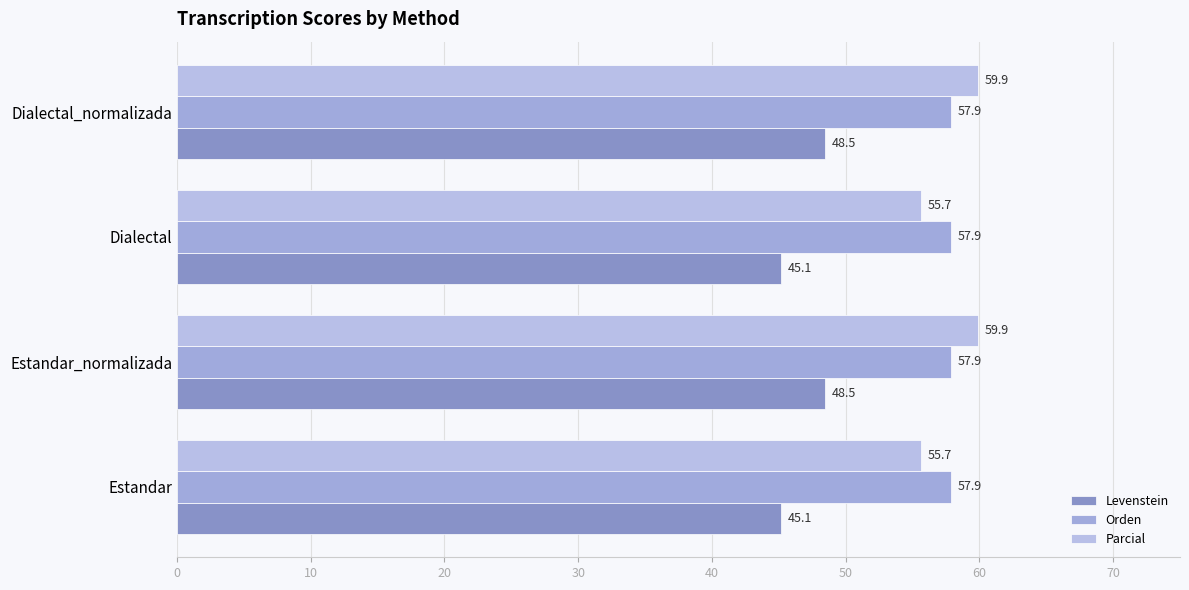

Count the number of categories in the chart.

4